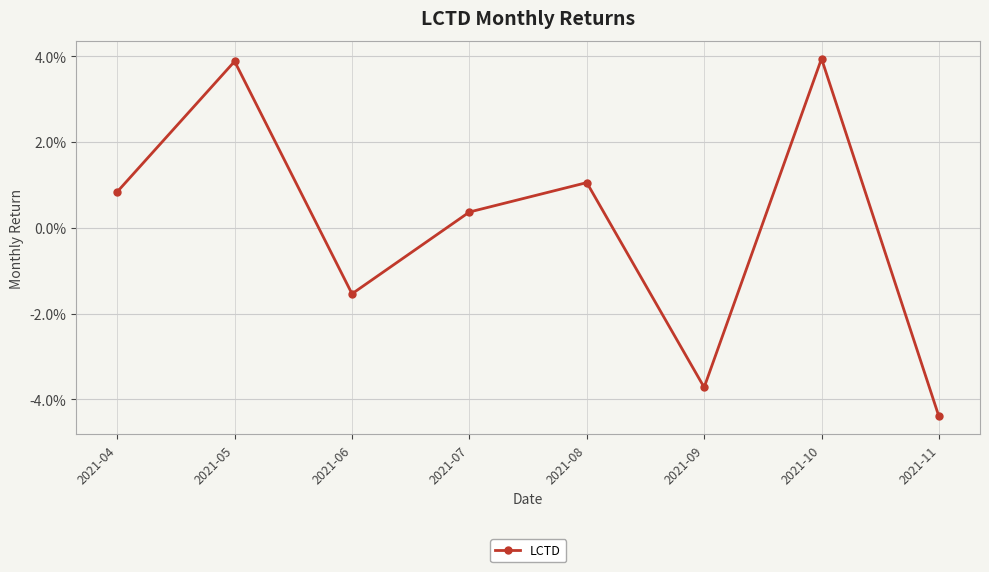

Between 2021-06 and 2021-07, which is larger?

2021-07